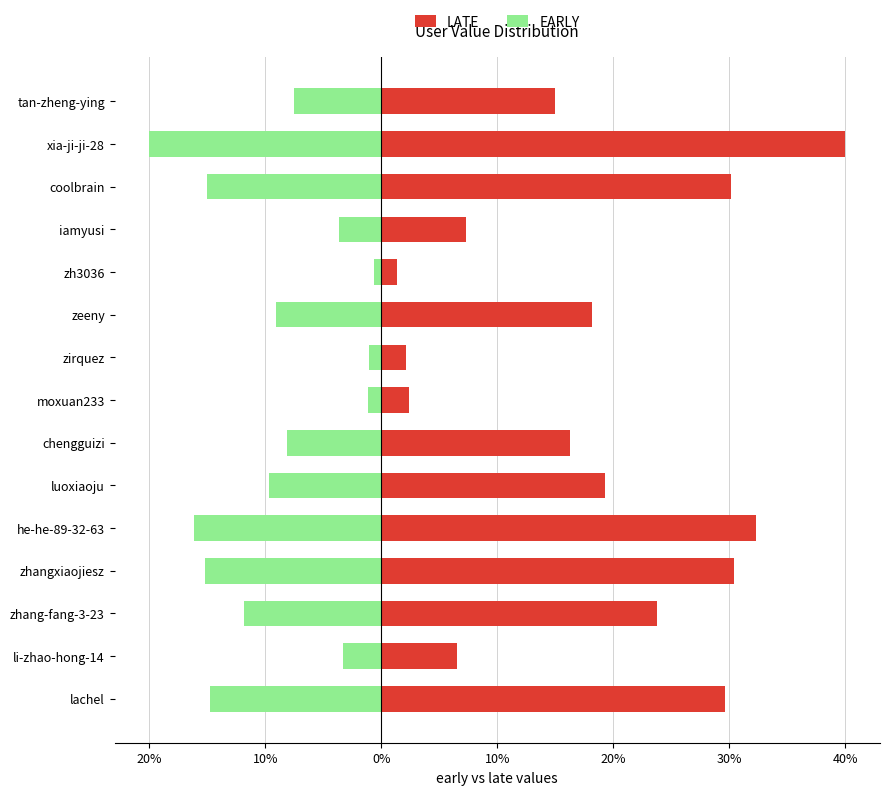

The value of LATE at lachel is 47.1. True or false?

False